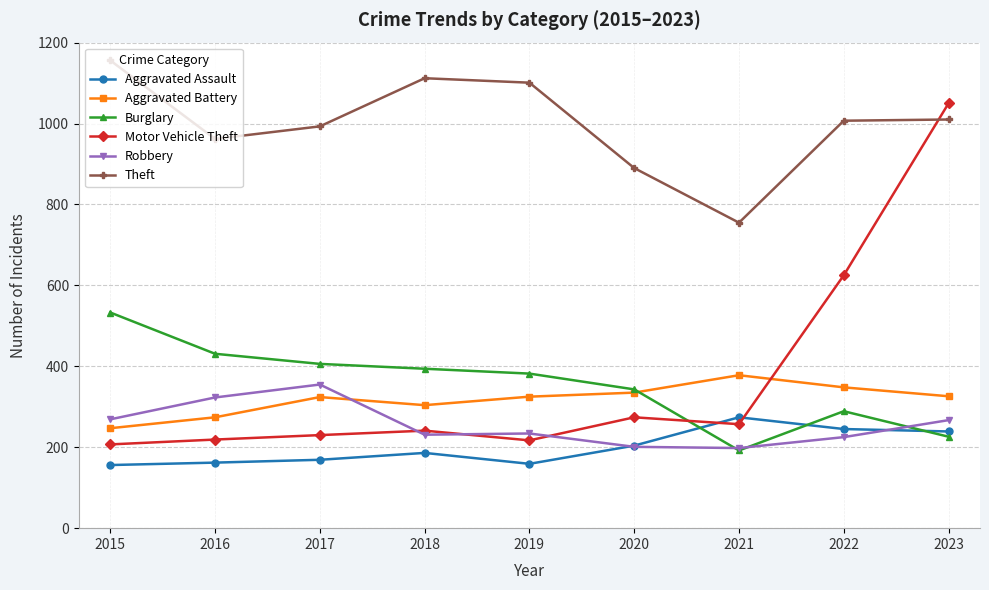

Which category has the highest value in the Aggravated Assault series?

2021